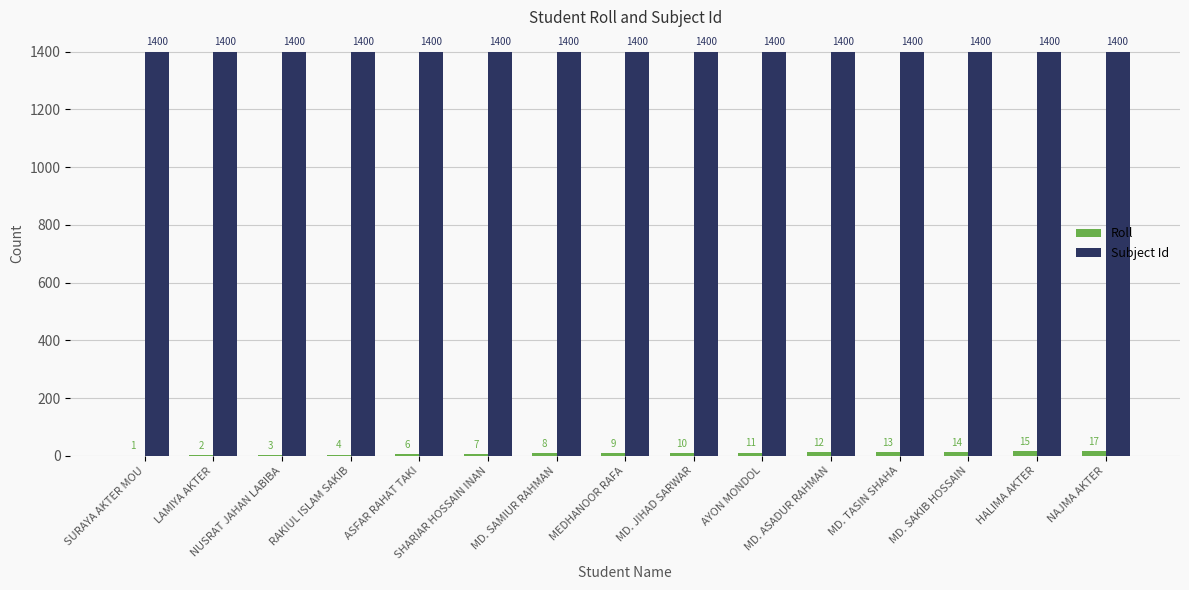

Reading left to right, extract all data points from this chart.

Roll: 1	2	3	4	6	7	8	9	10	11	12	13	14	15	17
Subject Id: 1400	1400	1400	1400	1400	1400	1400	1400	1400	1400	1400	1400	1400	1400	1400